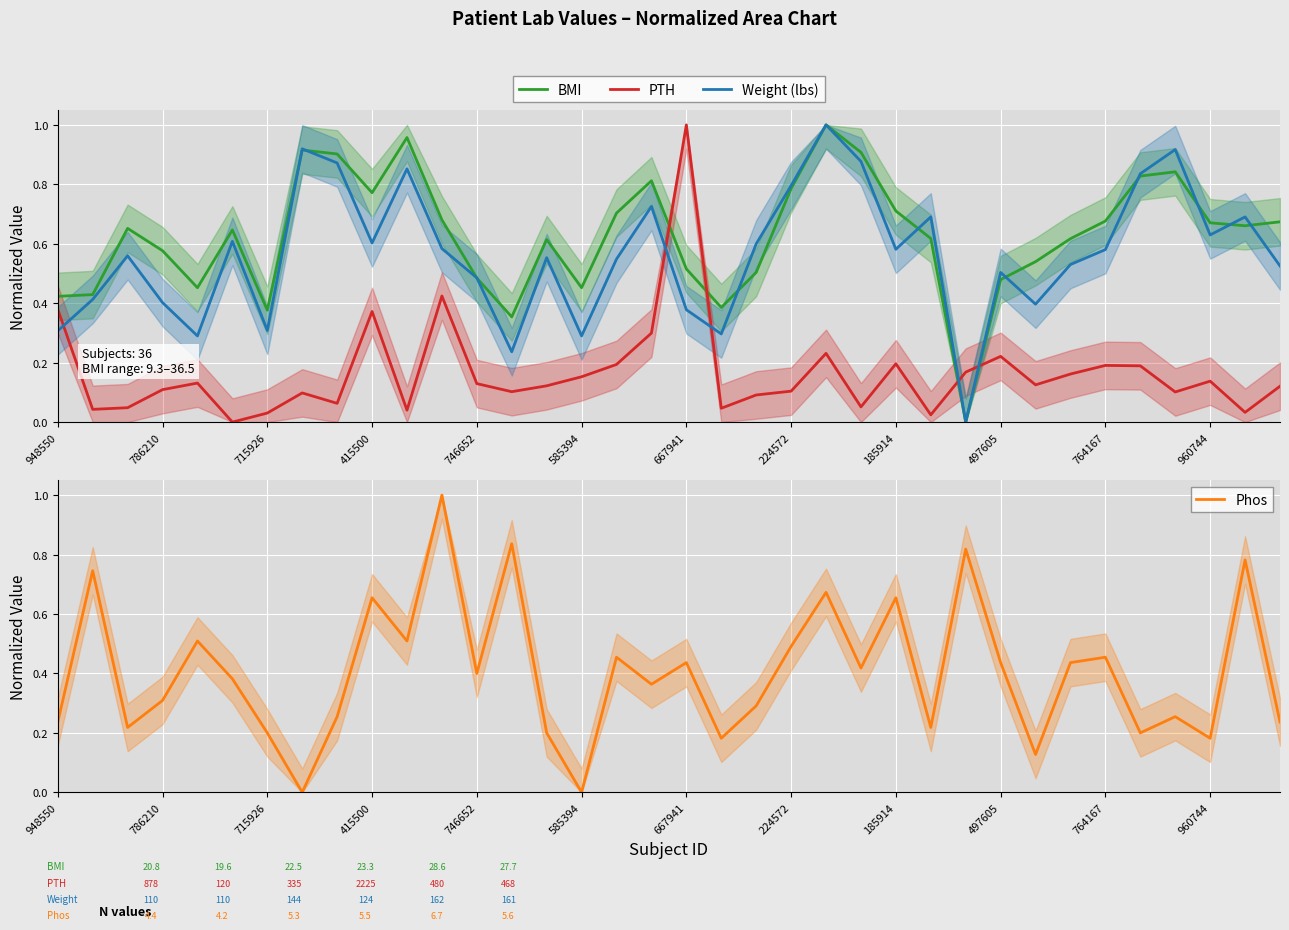

How many intersections are there between PTH and BMI?

4